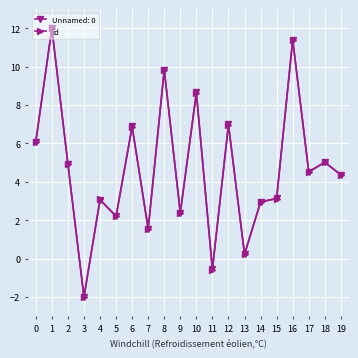

How many values in Unnamed: 0 are above zero?

18